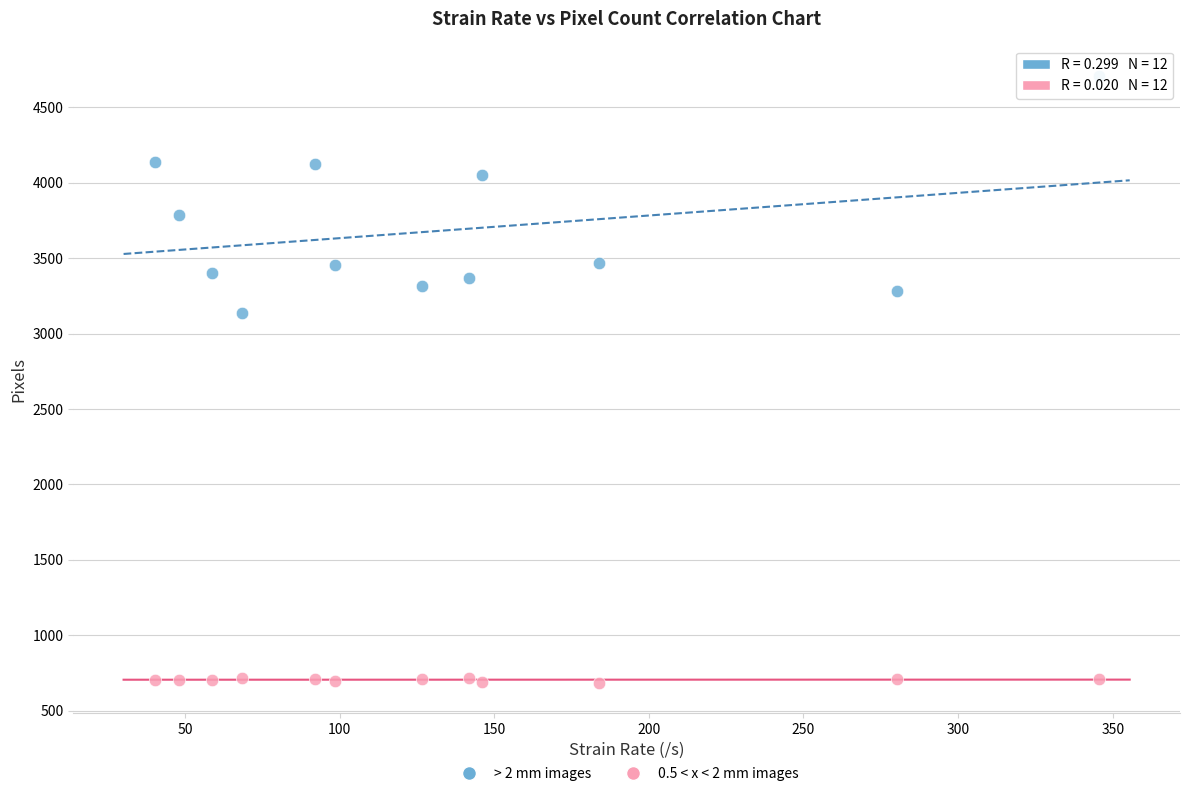

What are all the series names shown in the legend?

> 2 mm images, 0.5 < x < 2 mm images